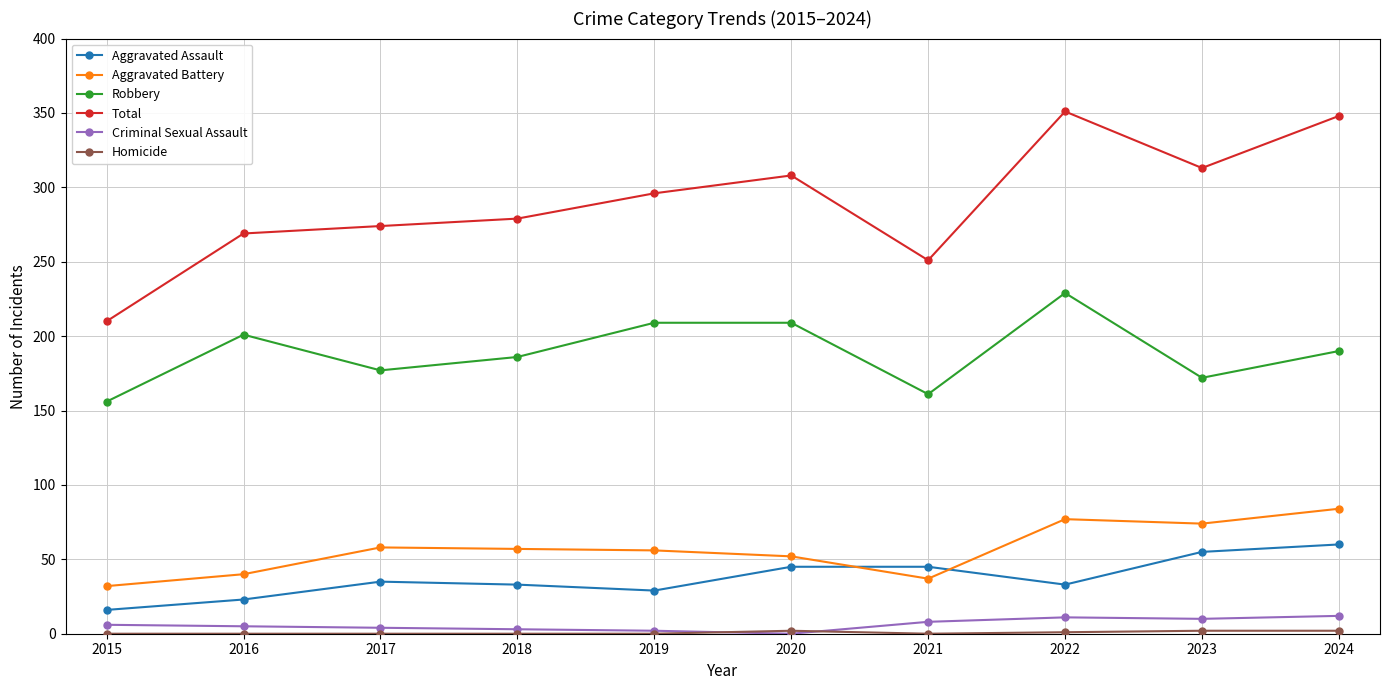

True or false: Aggravated Assault and Robbery cross at least once.

False